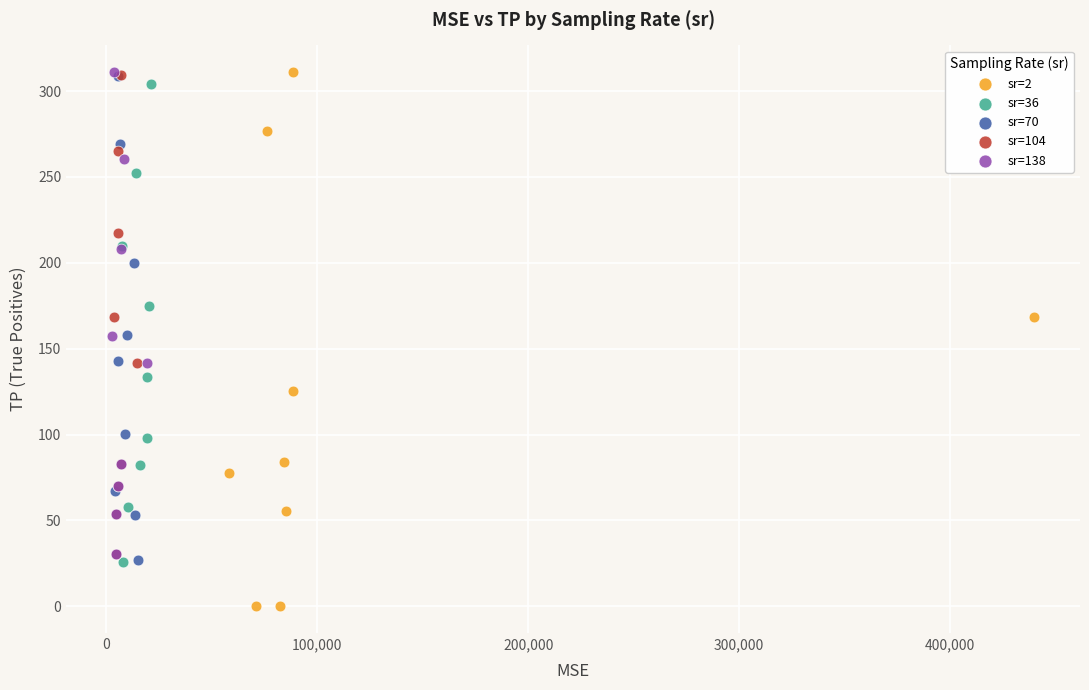

Which series reaches the minimum Y coordinate?

sr=2